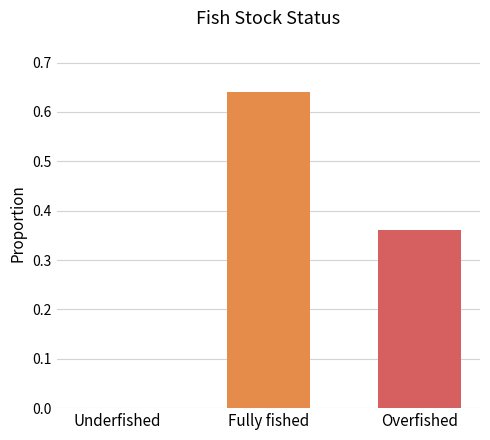

What is the change in value from Underfished to Overfished?

+0.4